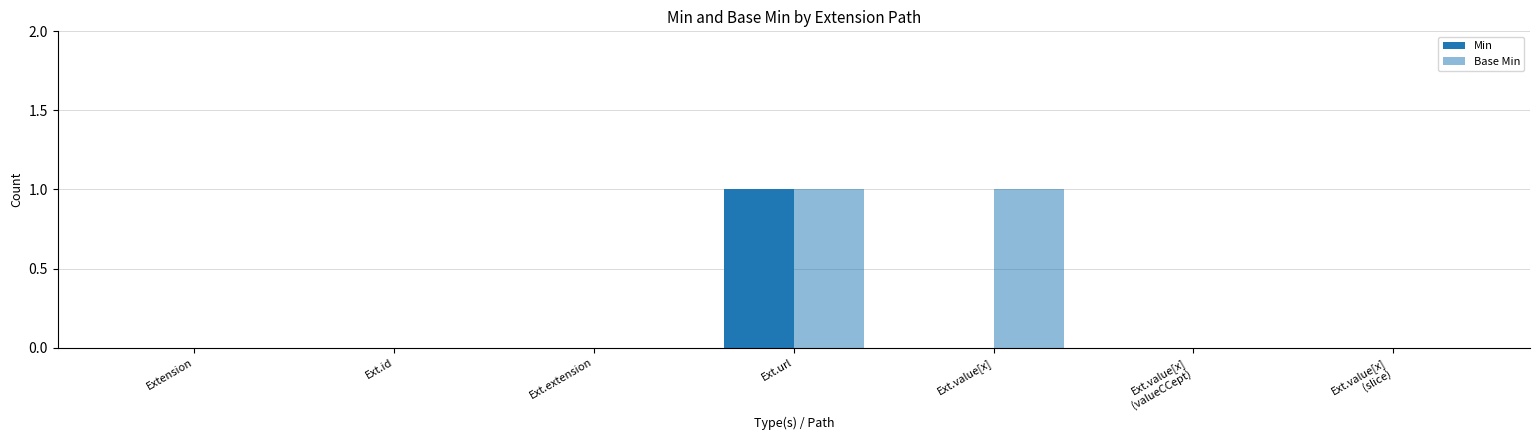

Rank the series at Ext.url from highest to lowest value.

Min, Base Min